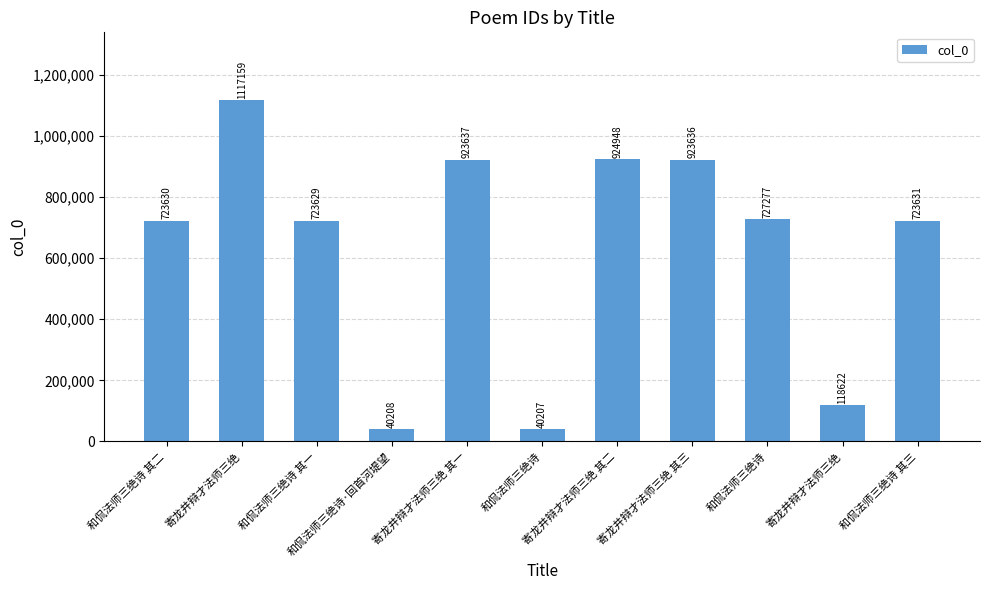

Which category has the highest value across all series?

寄龙井辩才法师三绝